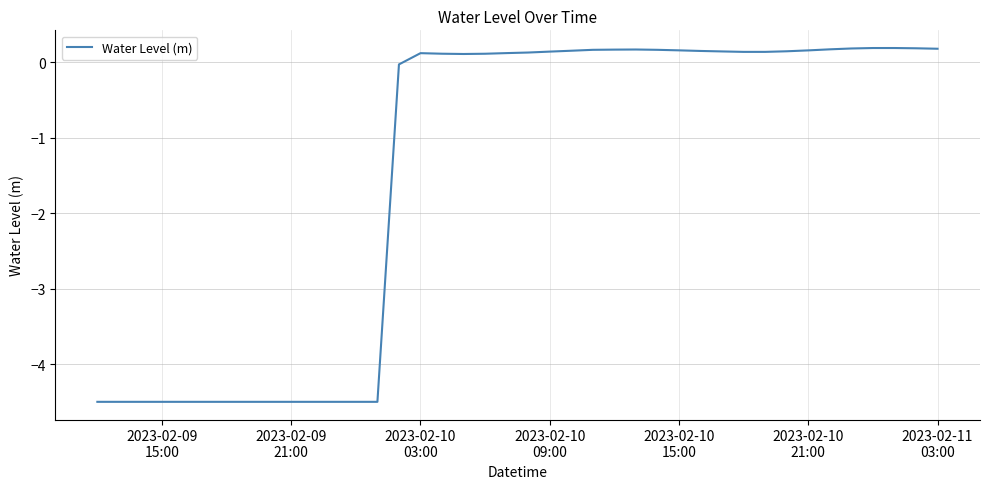

What is the difference between the maximum and minimum values?

4.7